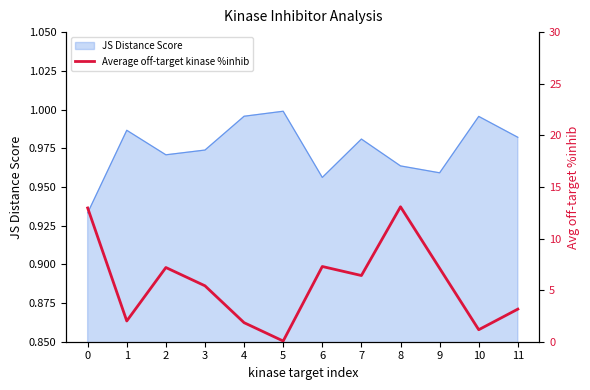

True or false: JS Distance Score has a value of 0.4 at 5.

False